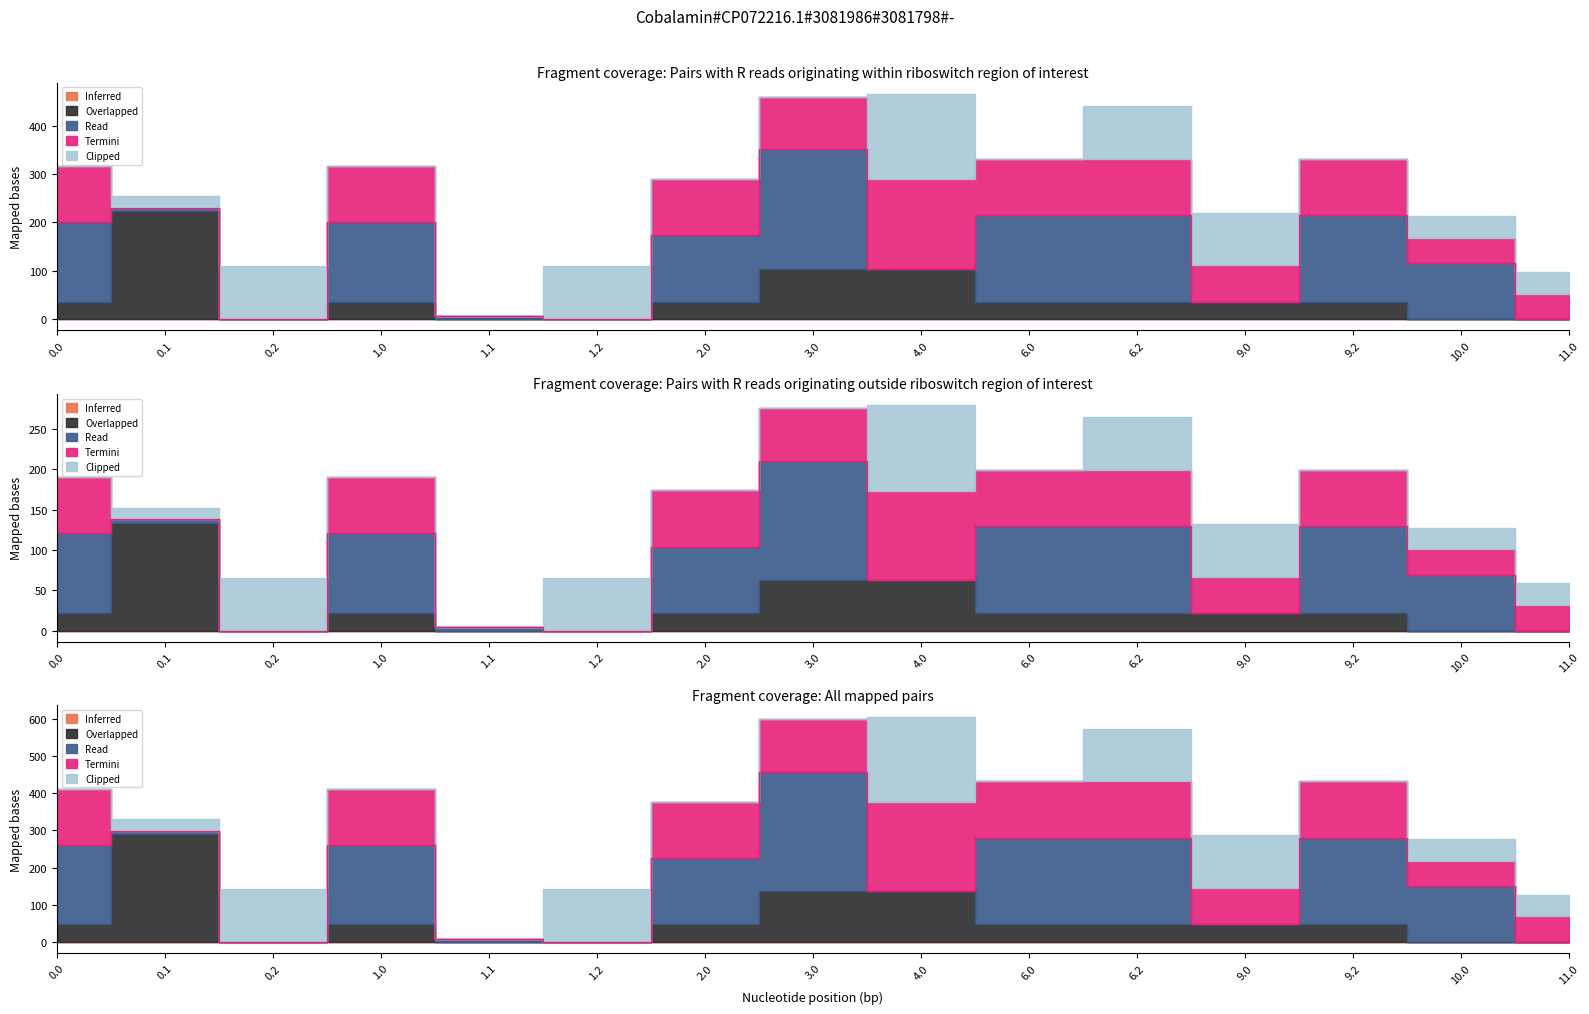

Count the number of categories in the chart.

15